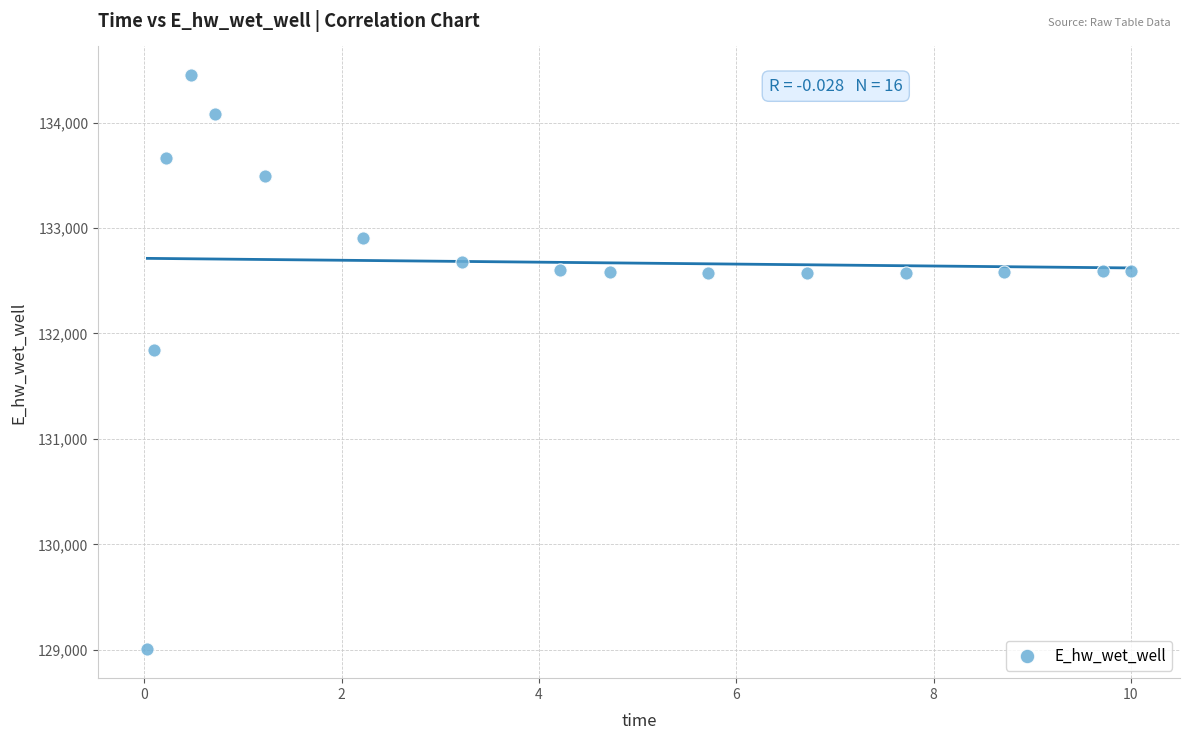

What Y value in the scatter plot is closest to 131726?

131844.5